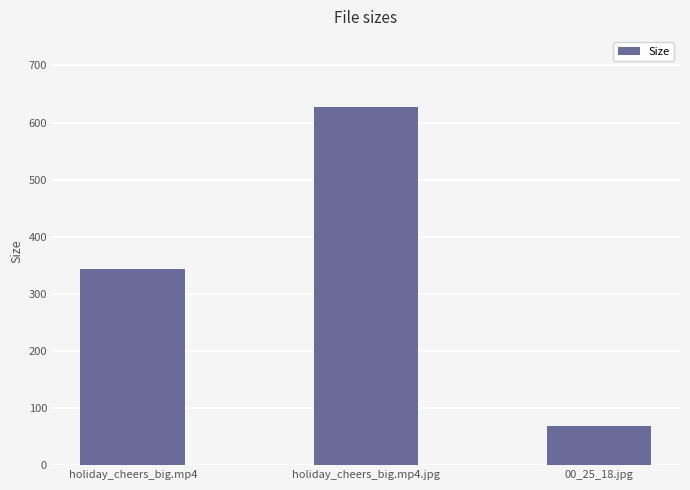

What is the change in value from holiday_cheers_big.mp4 to 00_25_18.jpg?

-274.9